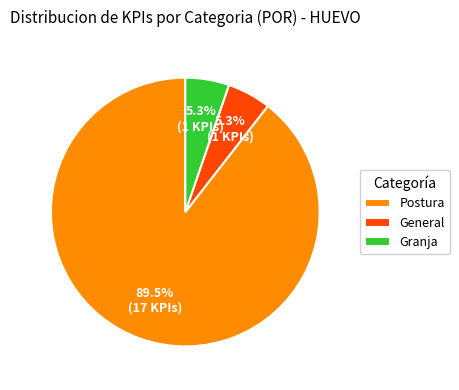

Approximately how many times larger is the value at Granja compared to General?

1.0